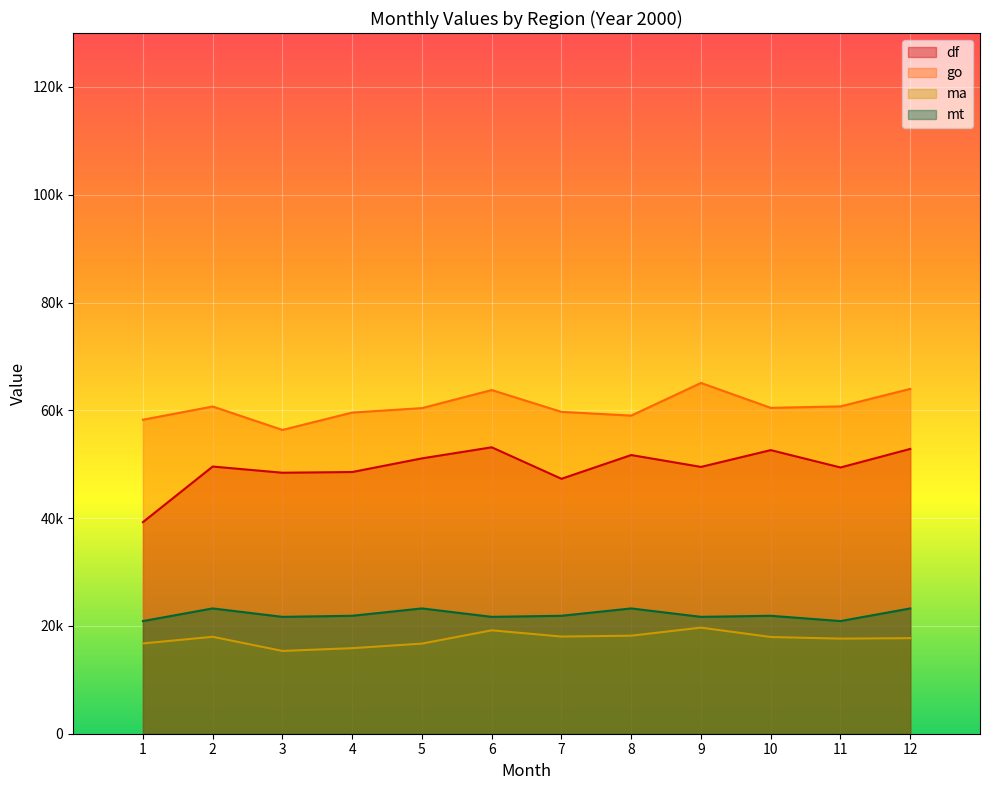

True or false: mt has a value of 23245.3 at 8.

True